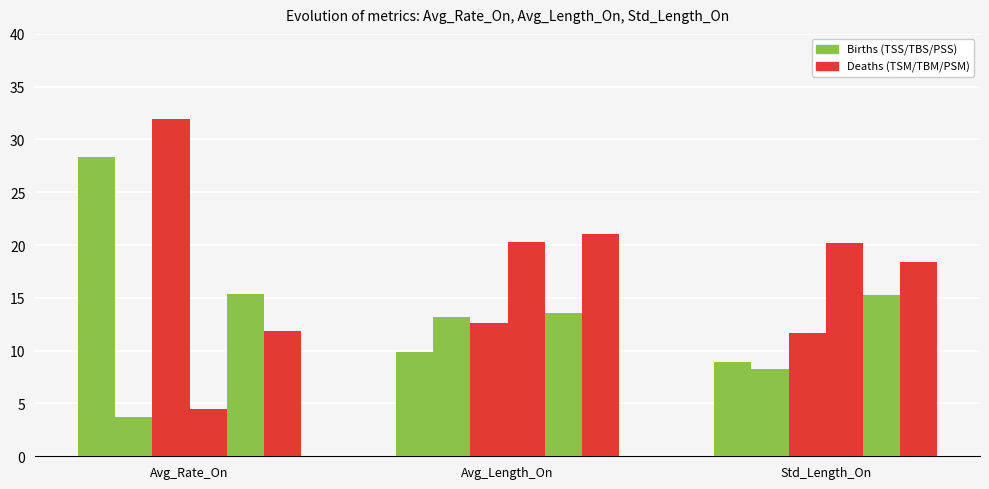

Reading left to right, list all the values displayed in this chart.

TSS: 28.4	9.9	8.9
TSM: 3.7	13.2	8.3
TBS: 31.9	12.6	11.7
TBM: 4.5	20.3	20.2
PSS: 15.3	13.6	15.3
PSM: 11.9	21.1	18.4